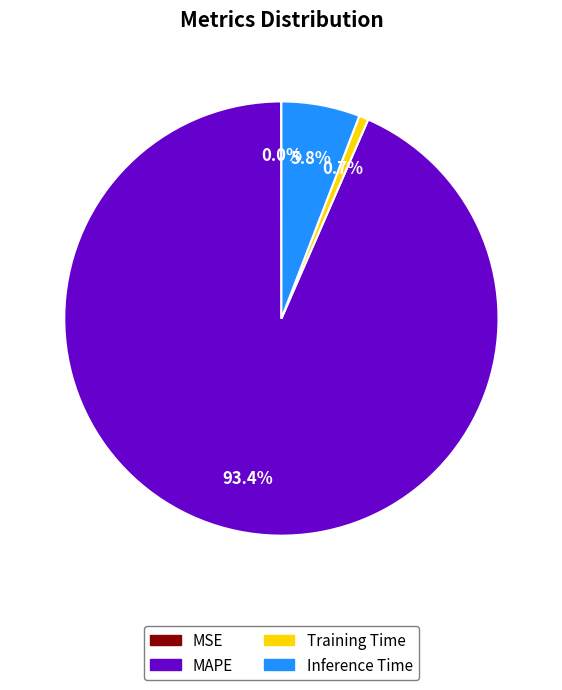

Is there a majority slice in this chart?

Yes